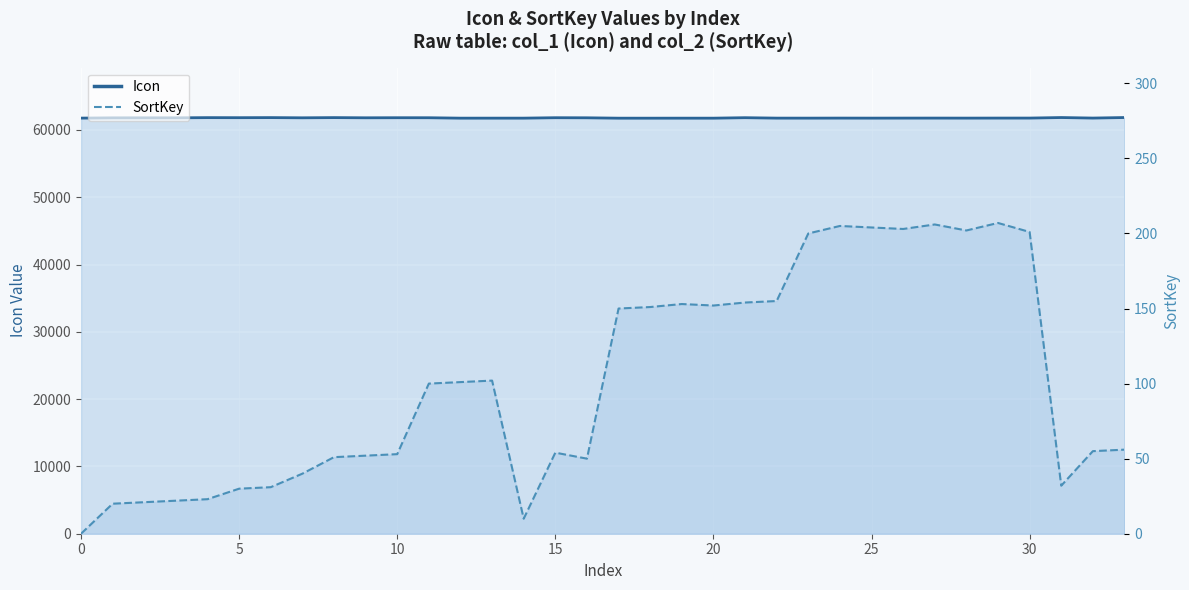

Which series has the largest range (max minus min)?

SortKey